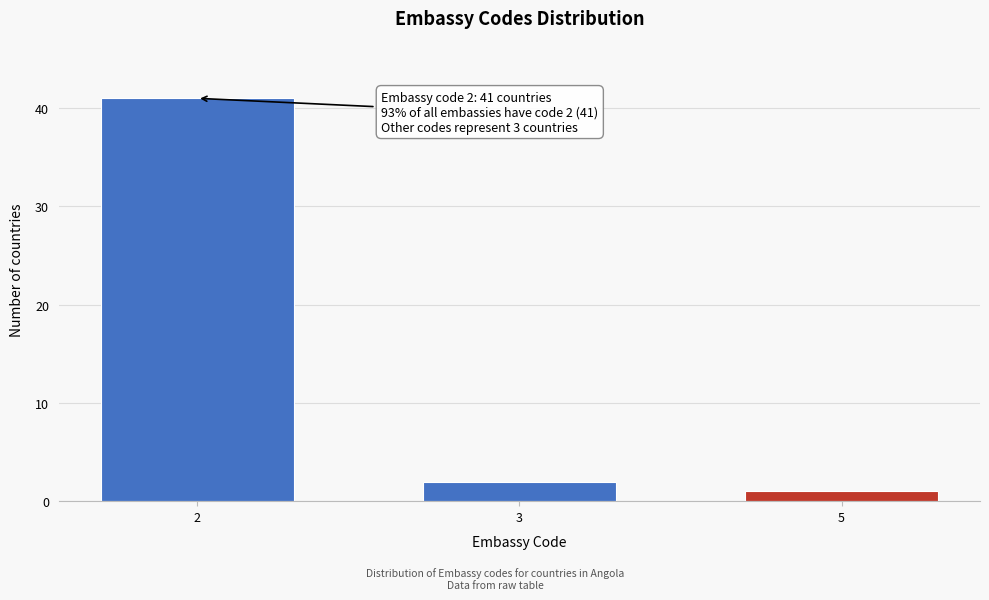

Reading left to right, list all the values displayed in this chart.

2=41	3=2	5=1